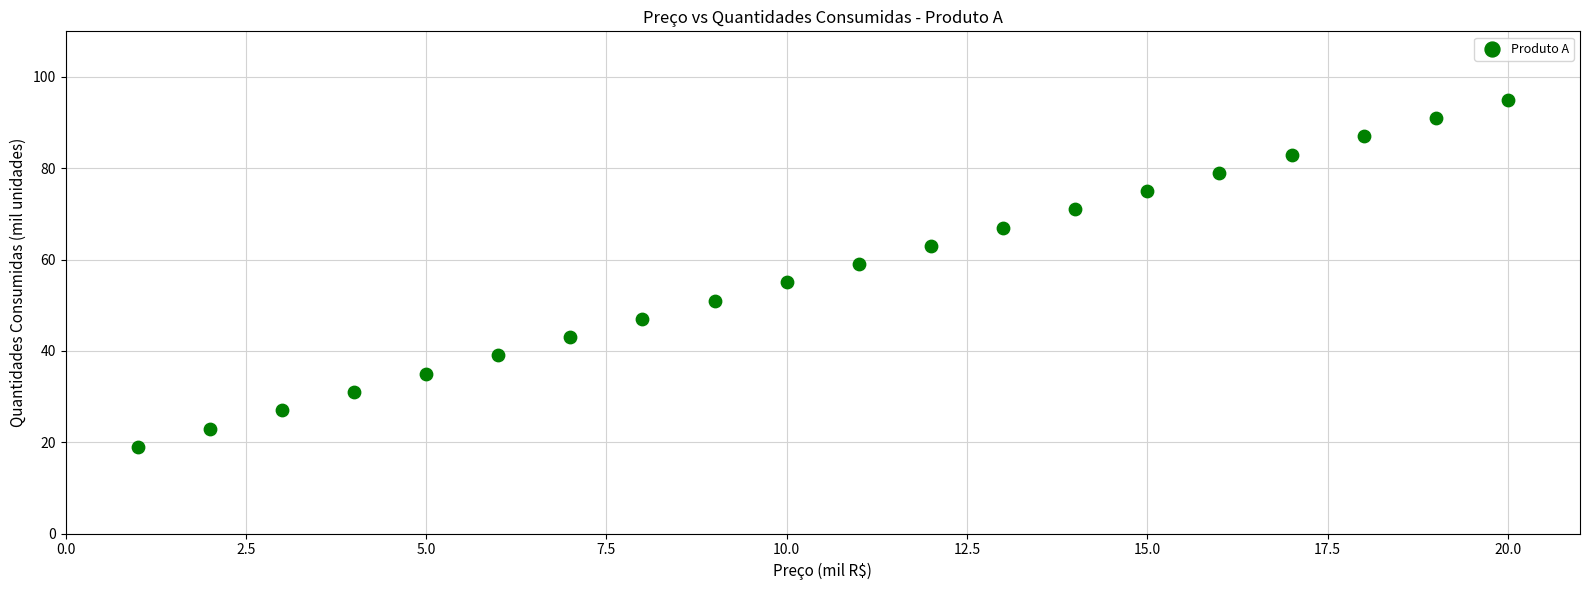

What is the range of X values (max minus min)?

19